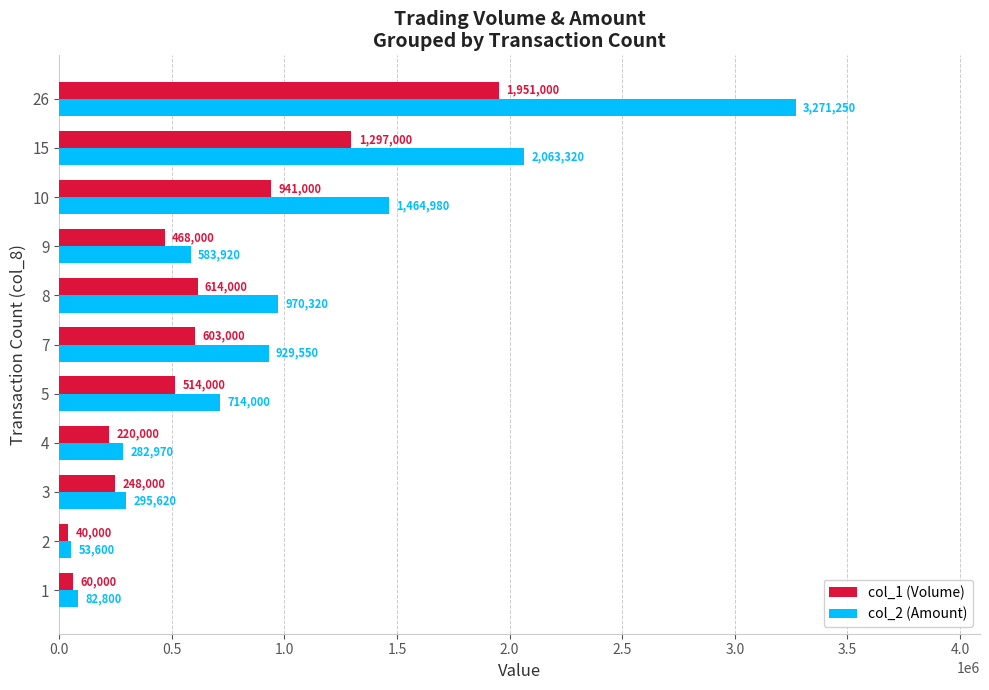

What is the minimum value for col_2 (Amount)?

53600